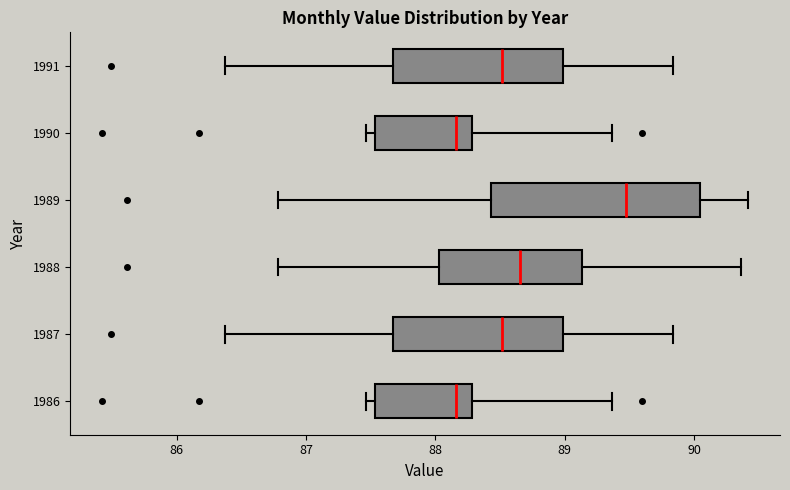

Reading bottom to top, read every box against the x-axis: the position of its median line, the range the box covers, and the ends of its whiskers. The values are not printed on the chart, so give them approximately, as read against the axis.

1986: median 88.2, box 87.5 to 88.3, whiskers 87.5 (just left of the box's left edge) to 89.4
1987: median 88.5, box 87.7 to 89.0, whiskers 86.4 to 89.8
1988: median 88.7, box 88.0 to 89.1, whiskers 86.8 to 90.4
1989: median 89.5, box 88.4 to 90.1, whiskers 86.8 to 90.4
1990: median 88.2, box 87.5 to 88.3, whiskers 87.5 (just left of the box's left edge) to 89.4
1991: median 88.5, box 87.7 to 89.0, whiskers 86.4 to 89.8